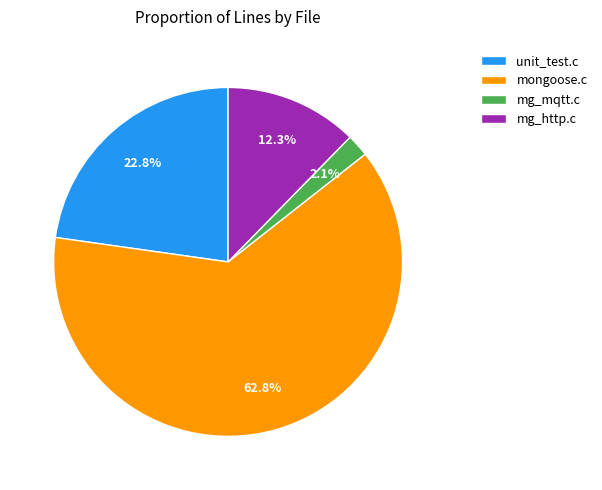

What is the ratio of the value at mg_mqtt.c to the value at mg_http.c?

0.2